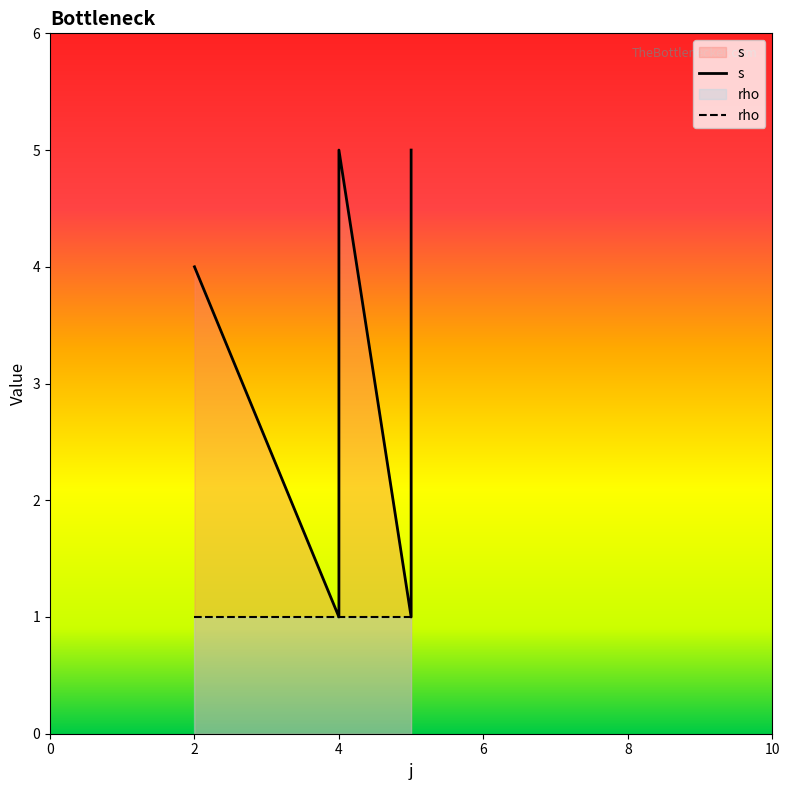

Rank the series by their average value, from lowest to highest.

rho, s